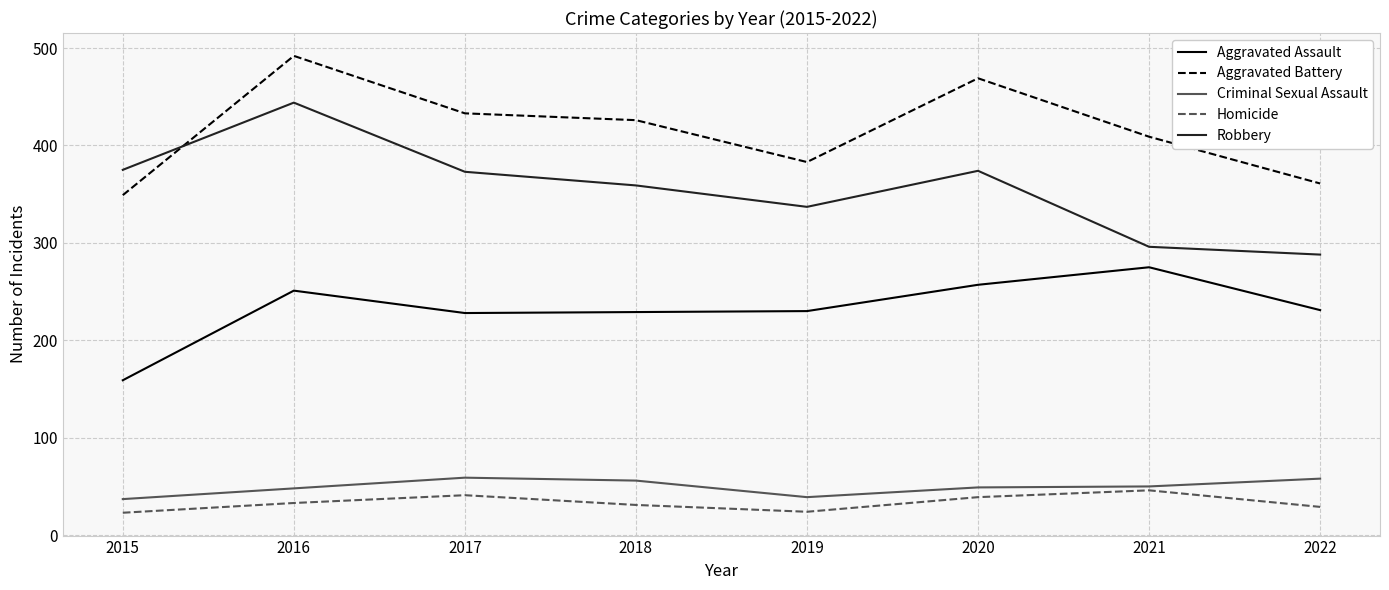

True or false: Robbery and Homicide intersect in this chart.

False